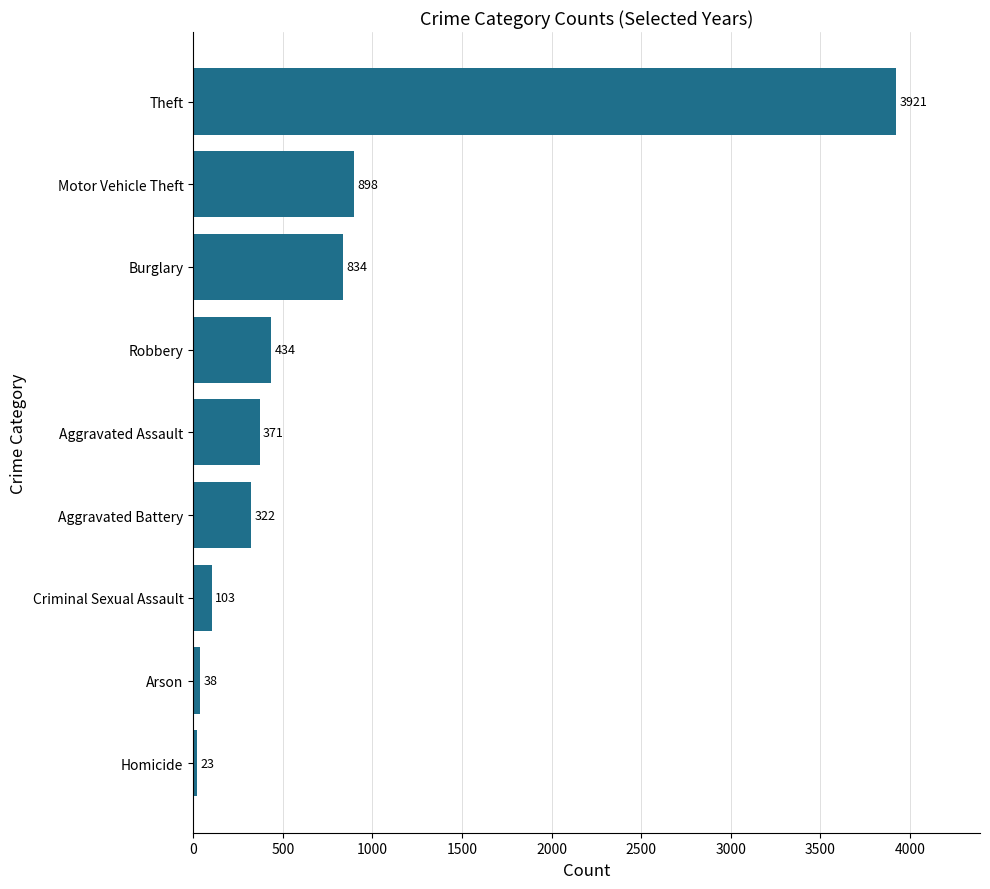

What is the change in value from Aggravated Assault to Motor Vehicle Theft?

+527